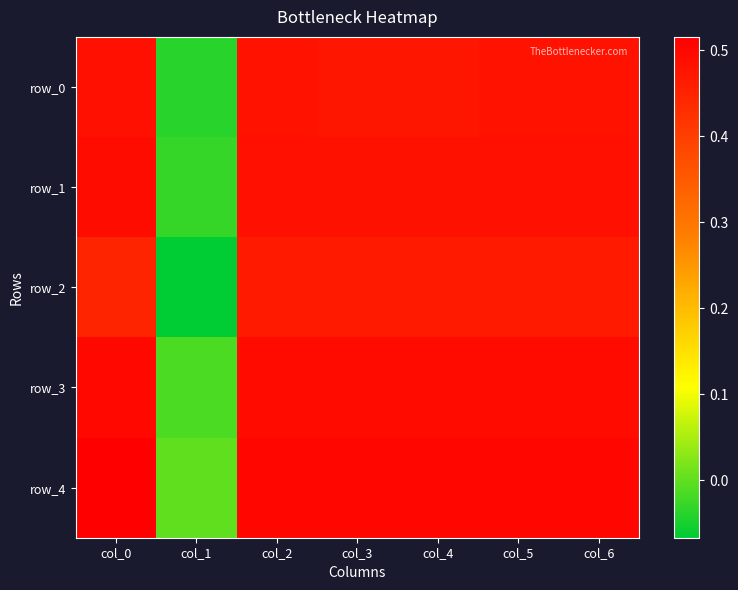

Count the number of categories in the chart.

7